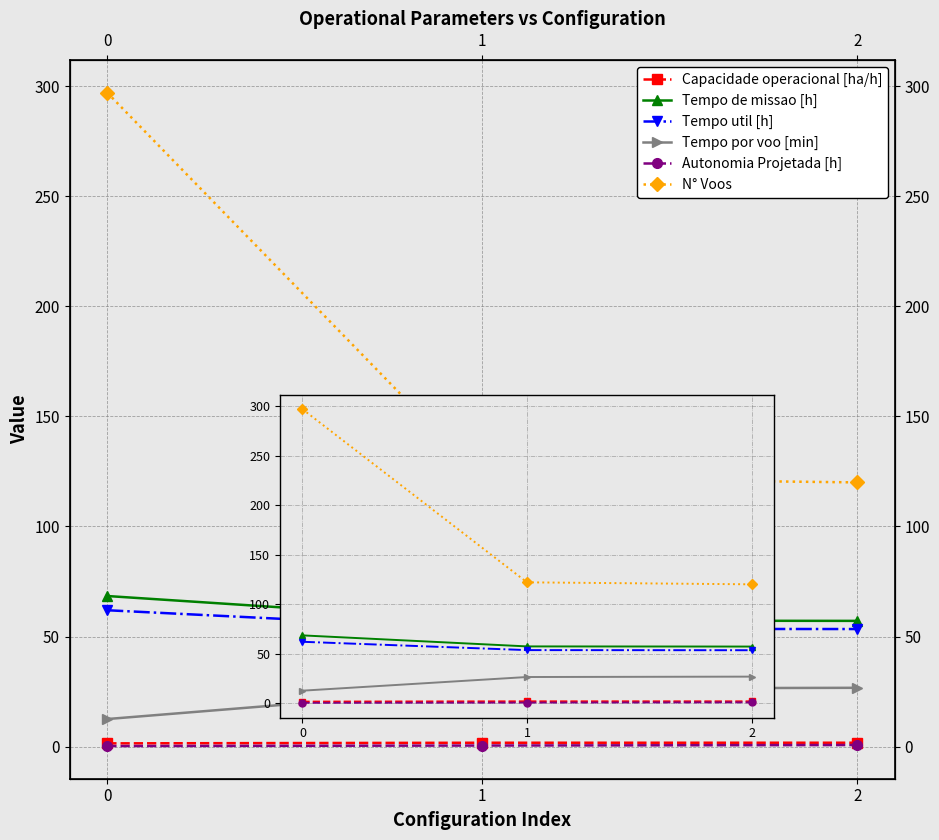

What is the value of the Autonomia Projetada [h] point at the 1st from the left?

0.2